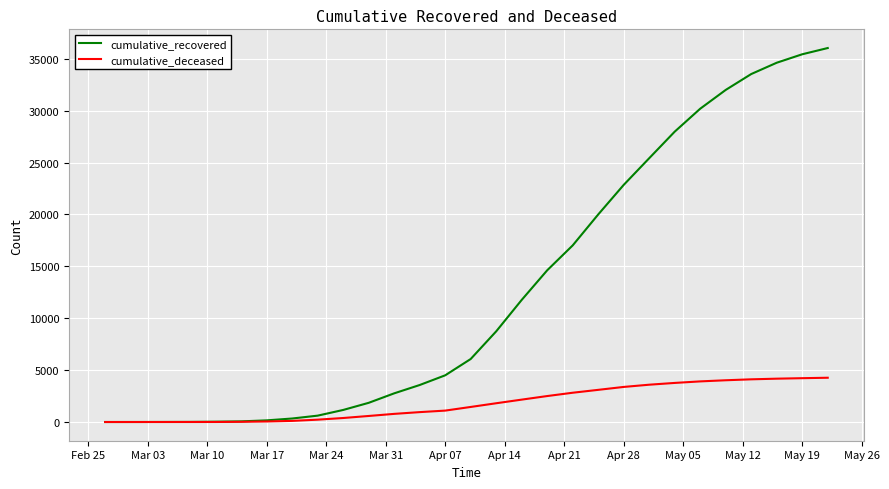

What is the maximum value for cumulative_deceased?

4267